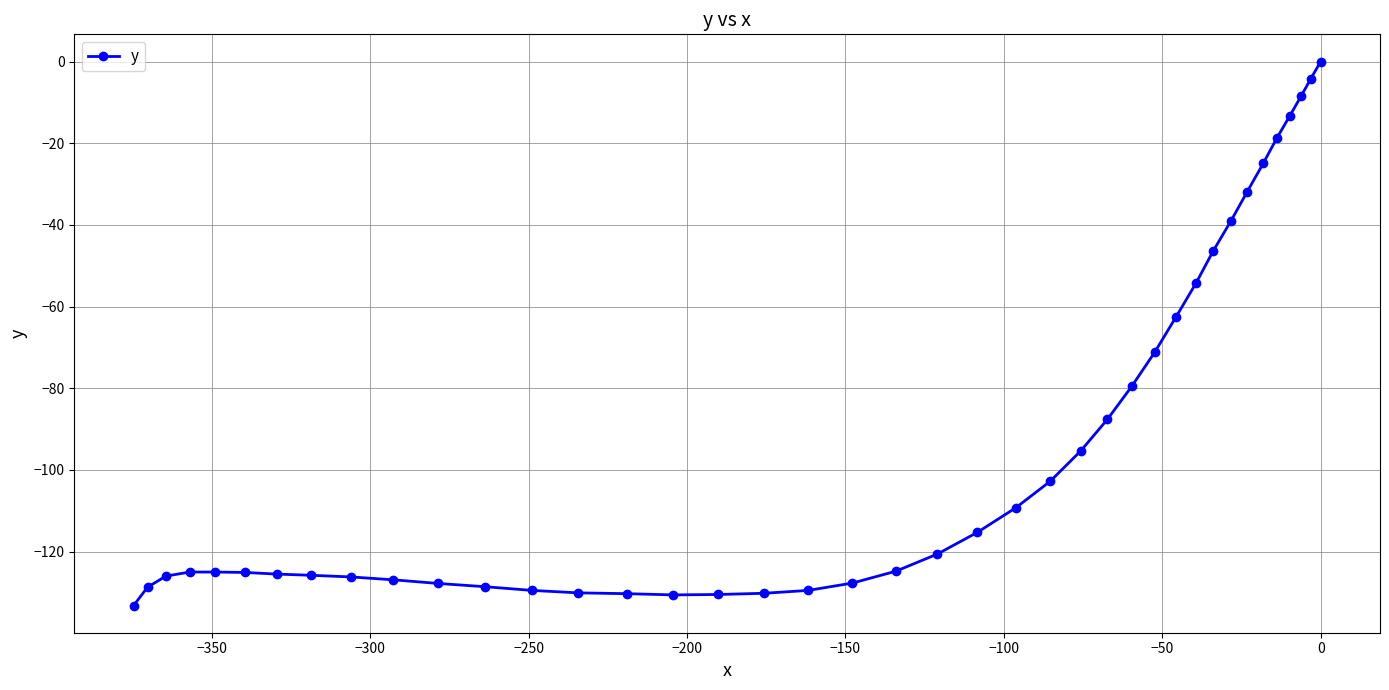

What is the value of the 18th point from the left?

-130.2